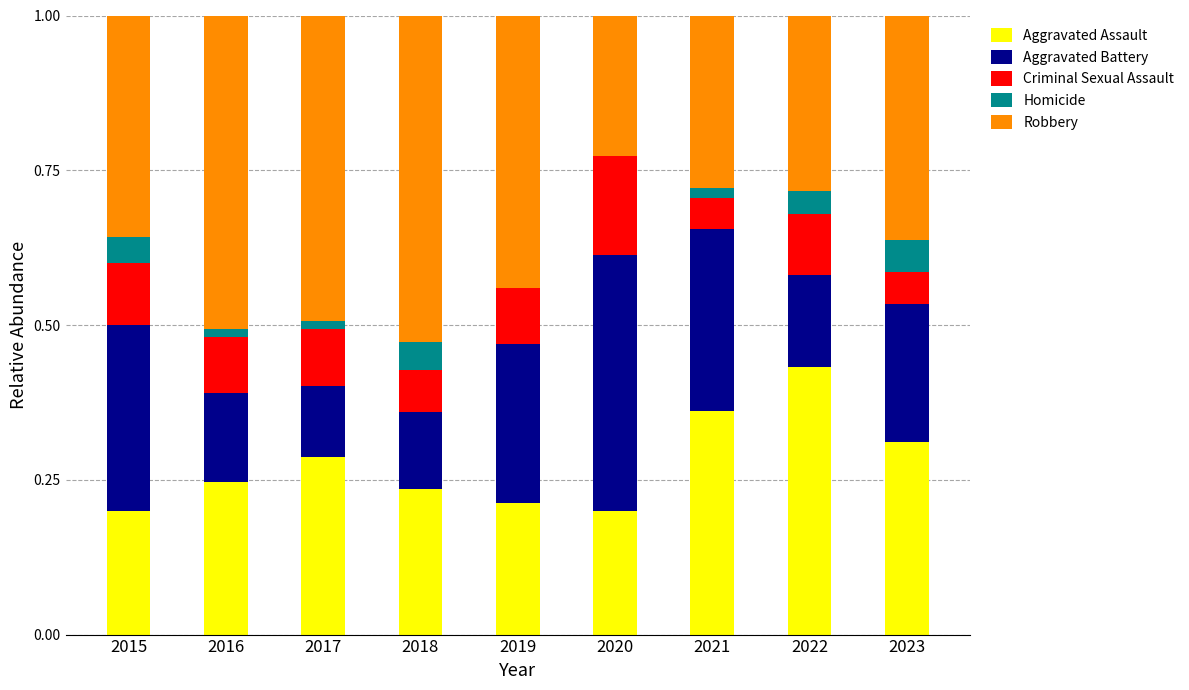

Are the bars grouped side by side (vs. stacked)?

No